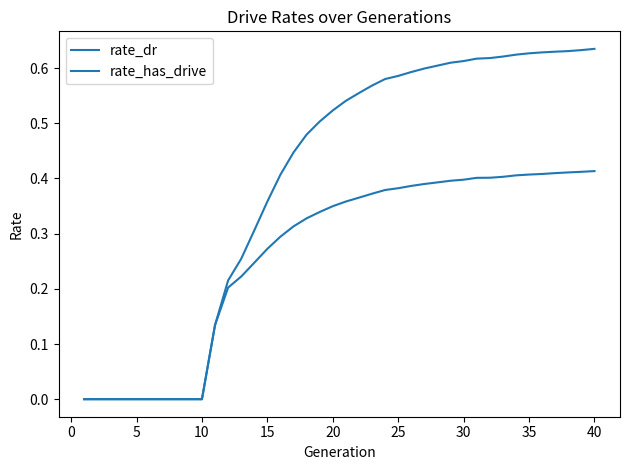

Does the chart display data point markers on the line(s)?

No